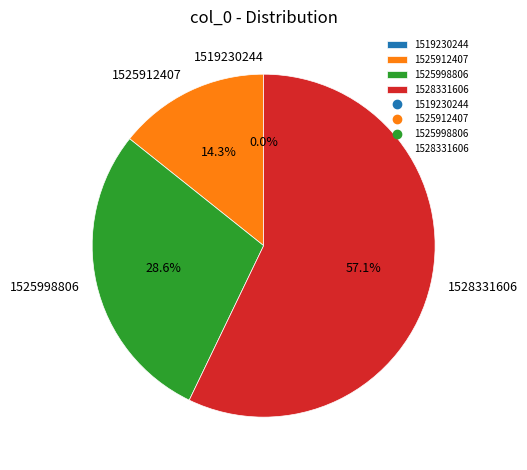

Does 1519230244 account for over 50% of the chart?

No